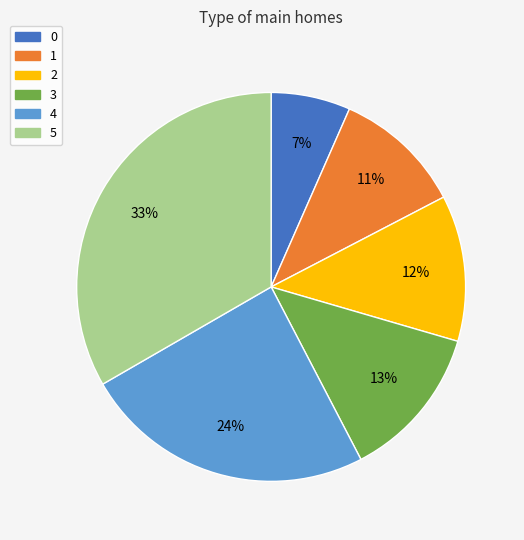

Between 4 and 3, which is larger?

4